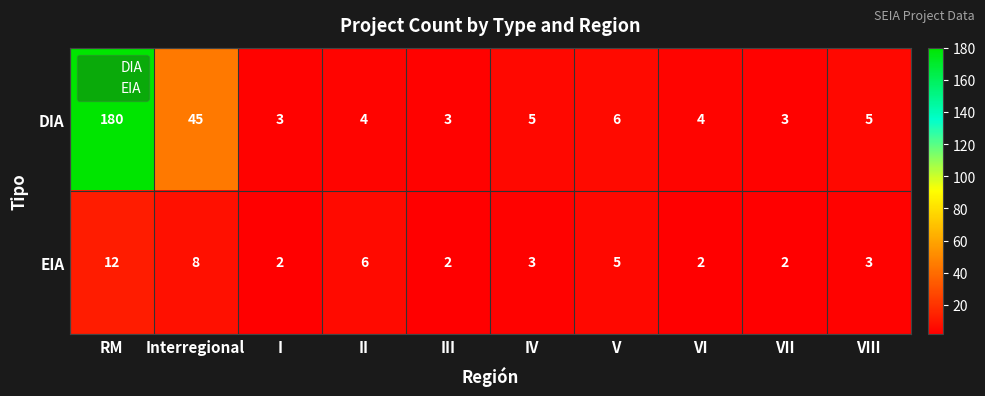

At which category is the sum across all series the highest?

RM